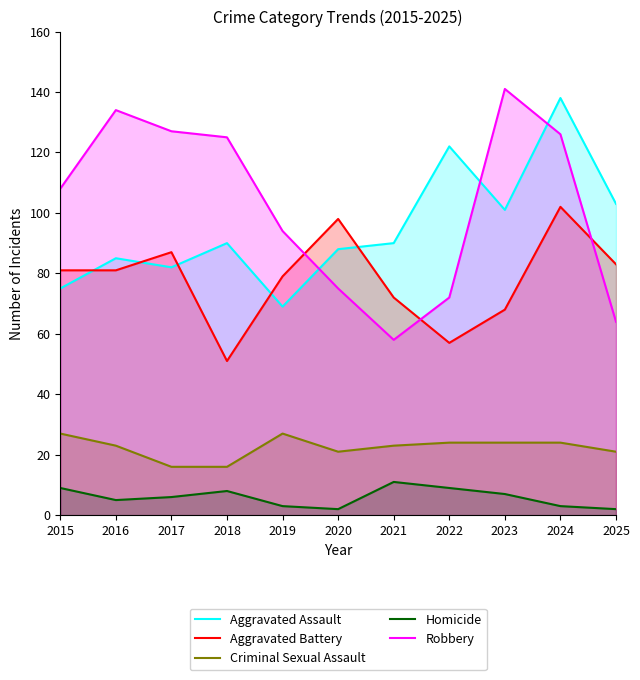

Which category has the lowest value in the Aggravated Assault series?

2019